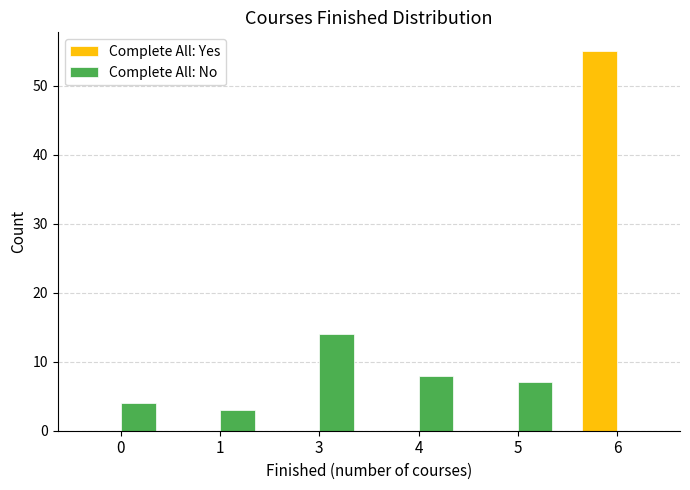

At which category is the sum across all series the highest?

6